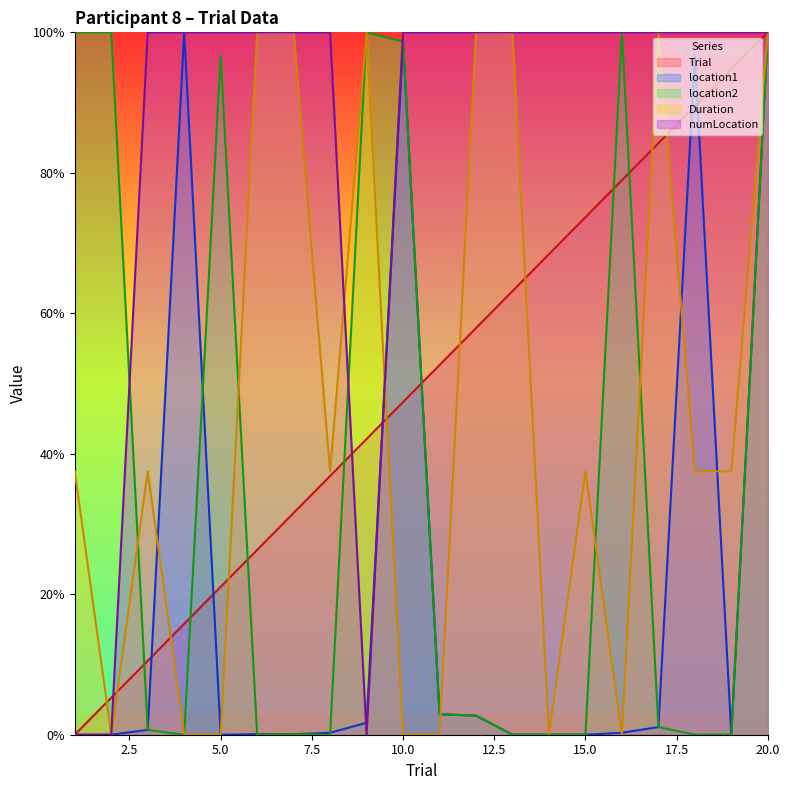

True or false: numLocation has a value of 1.0 at 18.

True